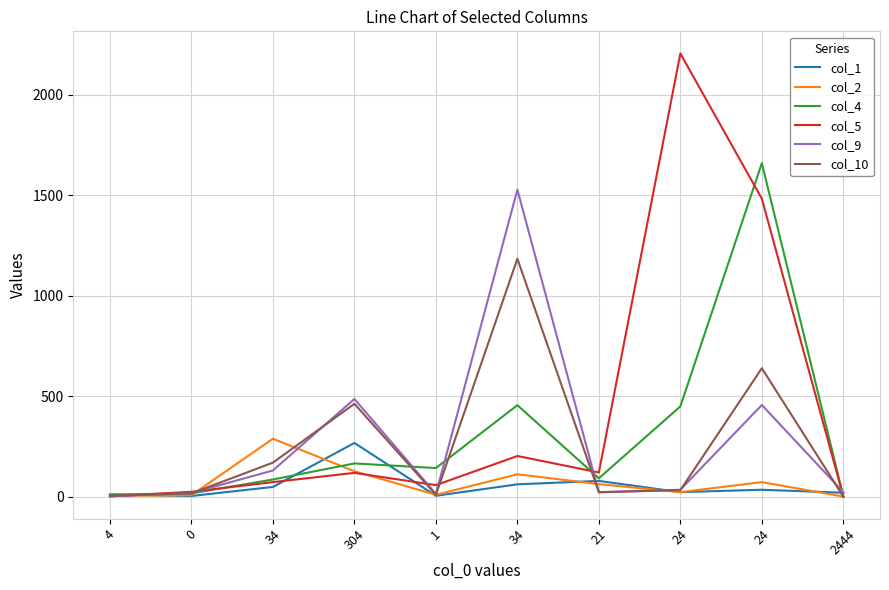

How many lines are shown in the chart?

6